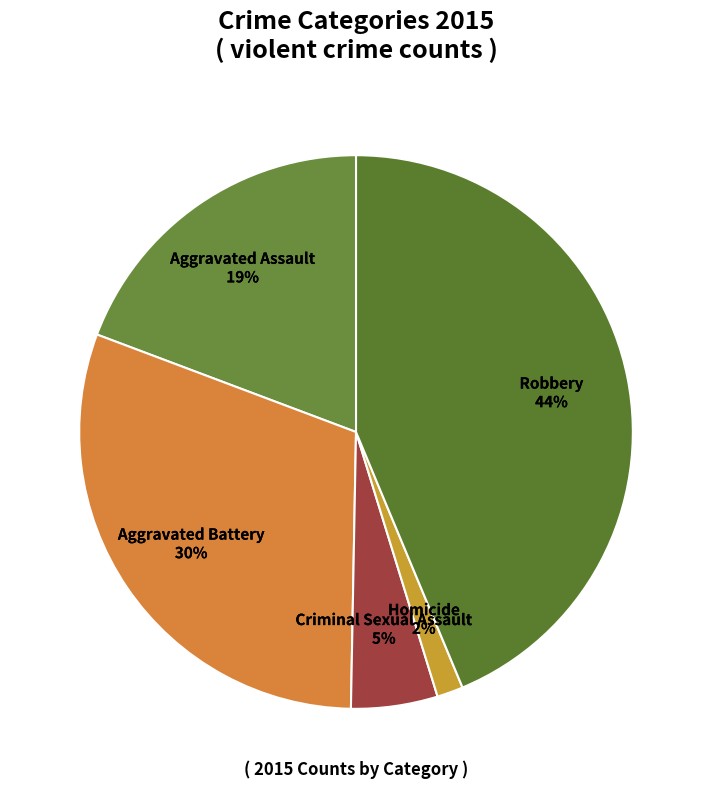

Is the sum of Aggravated Battery and Criminal Sexual Assault greater than half?

No